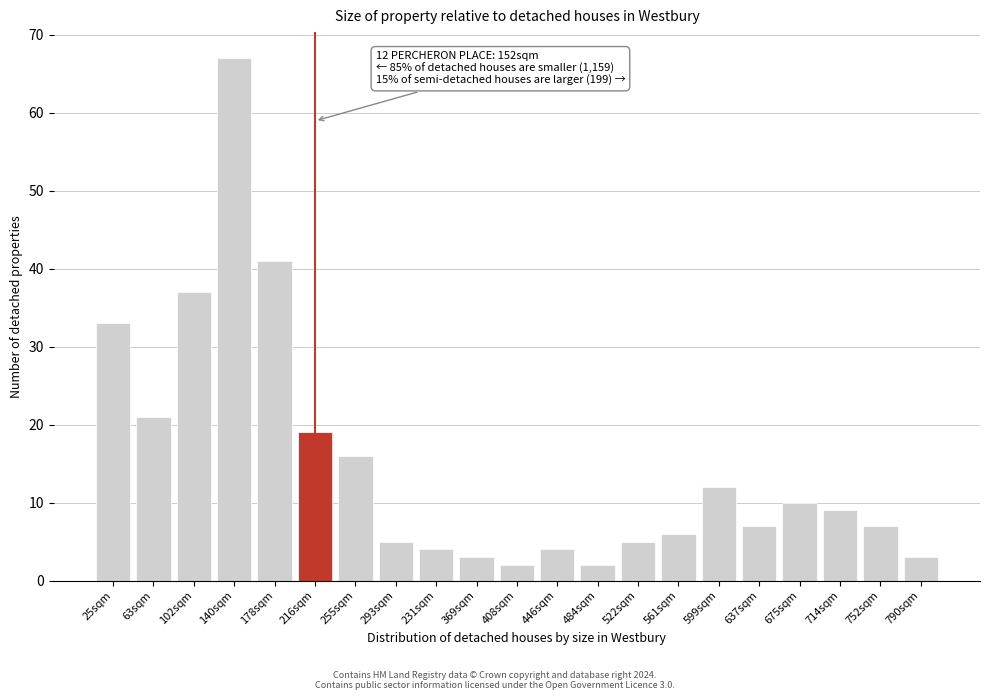

Reading left to right, transcribe all the data shown in this chart.

33	21	37	67	41	19	16	5	4	3	2	4	2	5	6	12	7	10	9	7	3